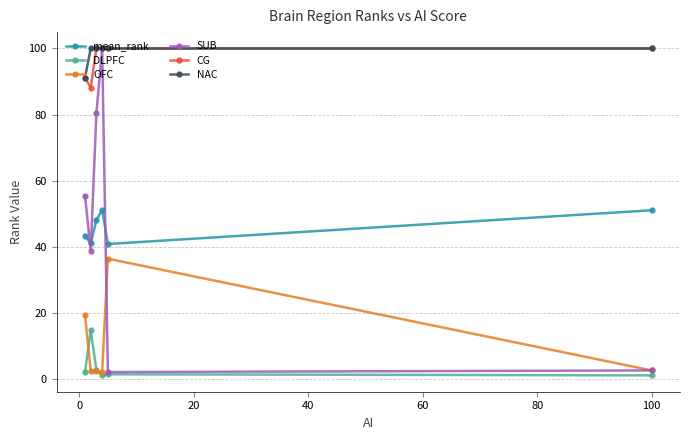

How many series are shown in this chart?

6